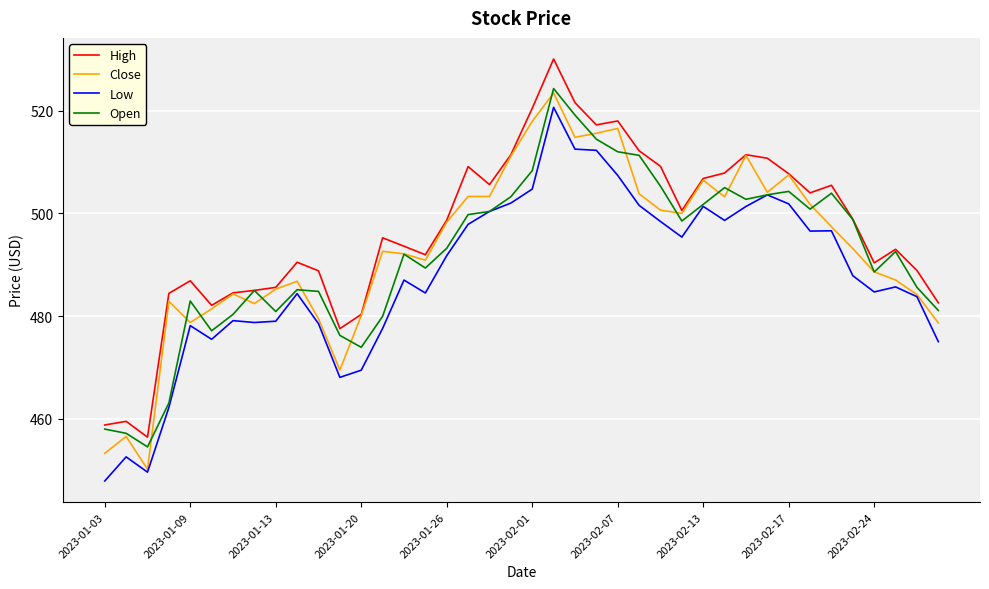

What is the minimum value for Low?

447.9